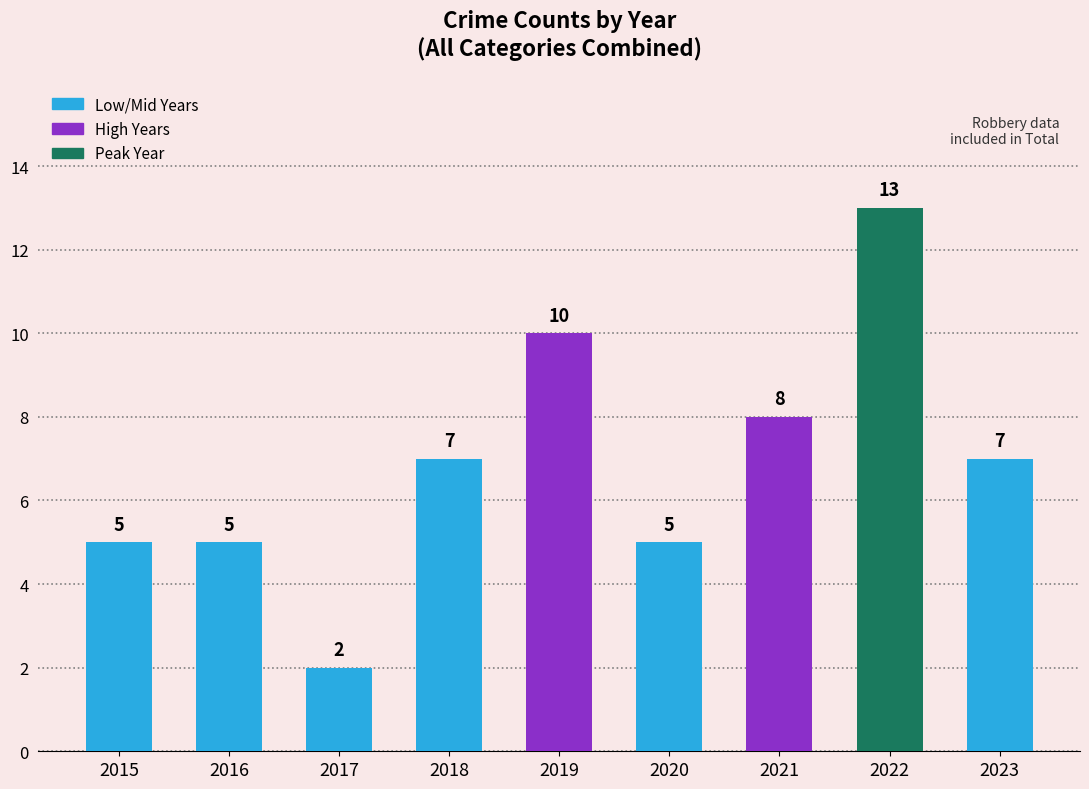

Reading right to left, extract all data points from this chart.

2023=7	2022=13	2021=8	2020=5	2019=10	2018=7	2017=2	2016=5	2015=5